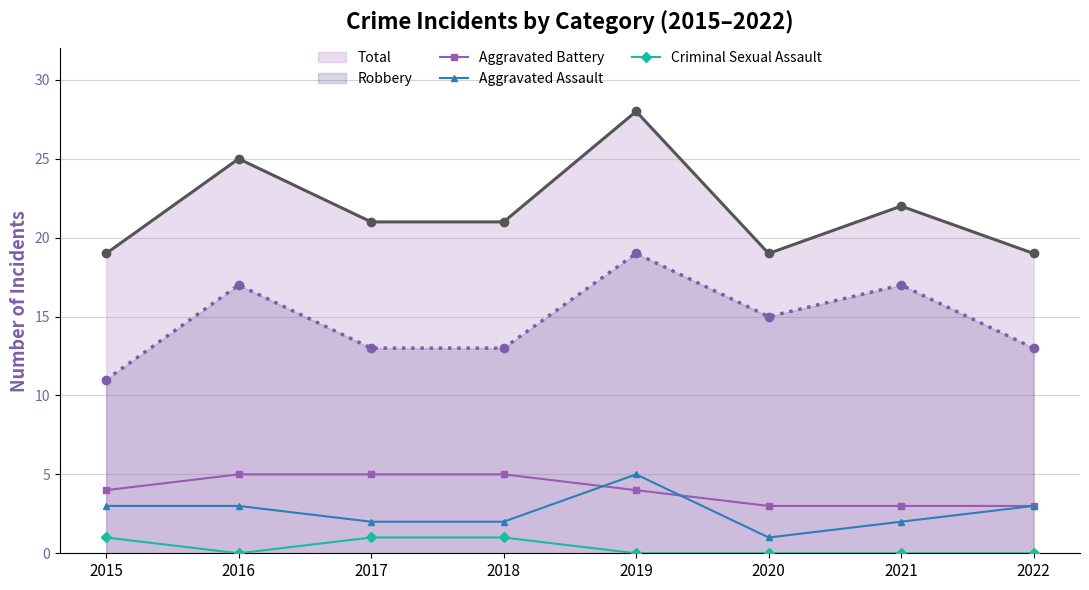

Which series changed the most between 2016 and 2018?

Total